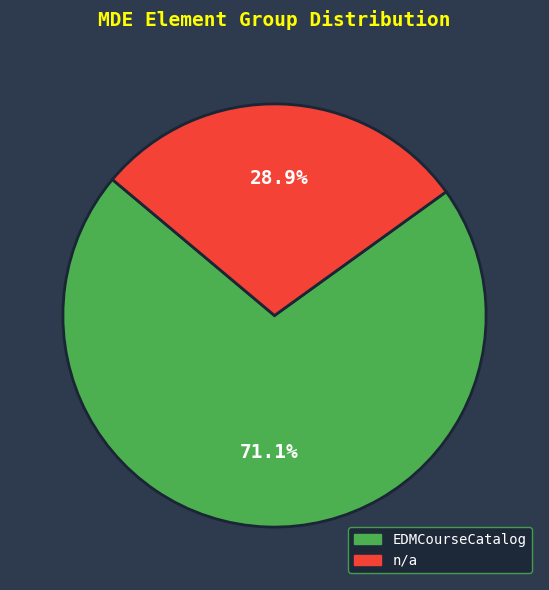

Is there any slice that represents more than half of the pie?

Yes